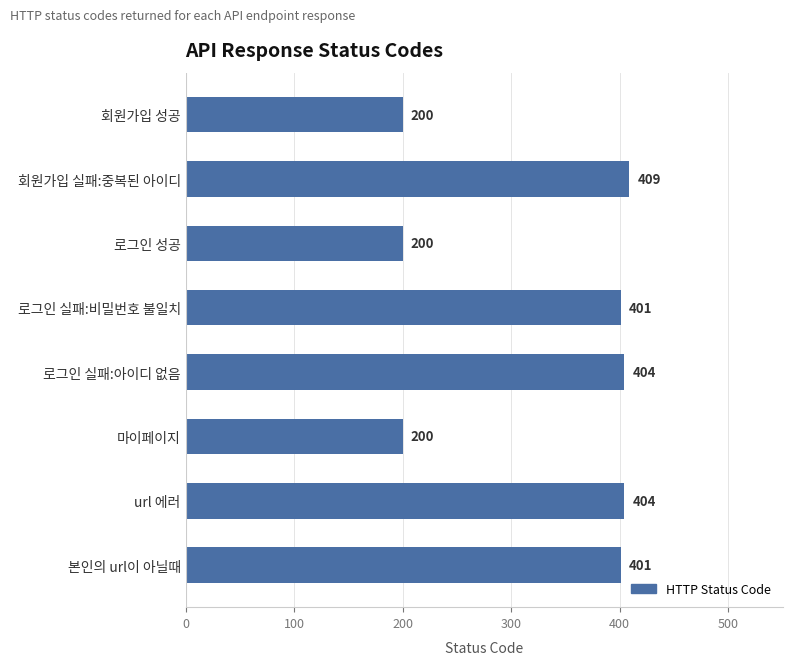

Between 로그인 성공 and url 에러, which is larger?

url 에러